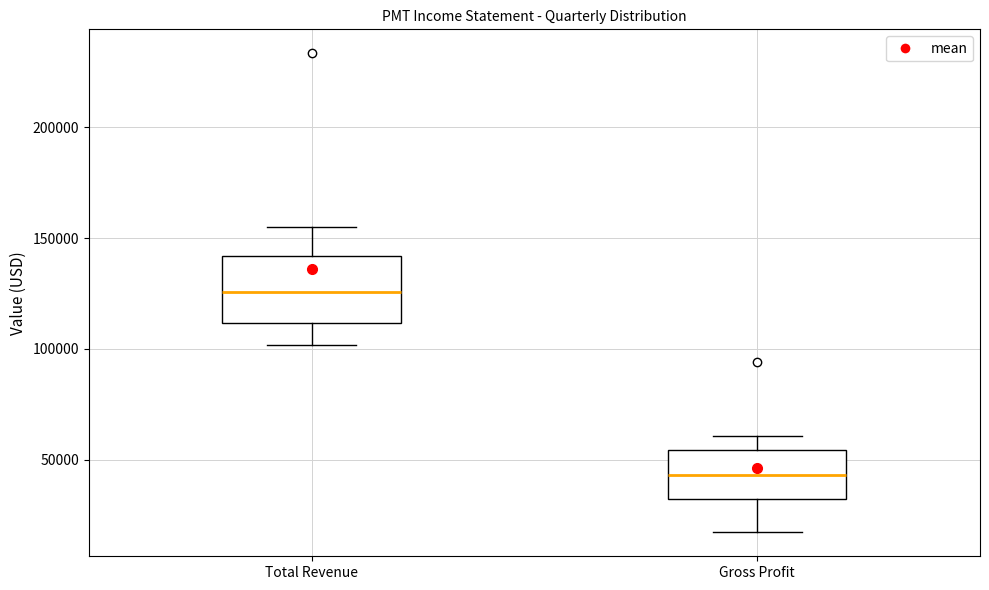

Reading left to right, transcribe this box plot: for each box, give where its median line is, the range the box spans, and where its two whiskers end, as read against the y-axis. The values are not printed on the chart, so give them approximately, as read against the axis.

Total Revenue: median 125000, box 110000 to 140000, whiskers 100000 to 155000
Gross Profit: median 45000, box 30000 to 55000, whiskers 15000 to 60000